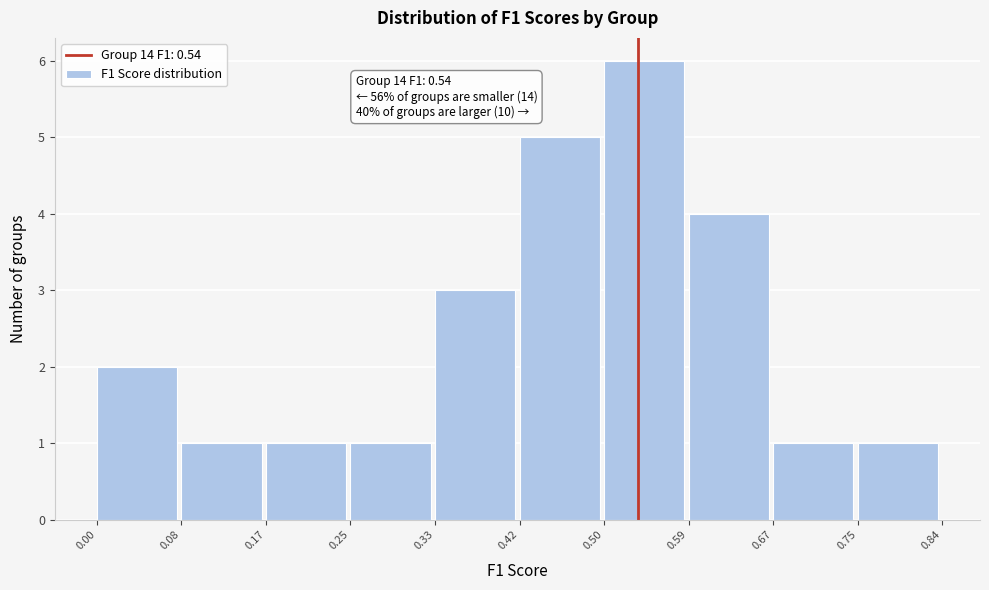

Over which range of the x-axis is the bar tallest?

0.50 to 0.59